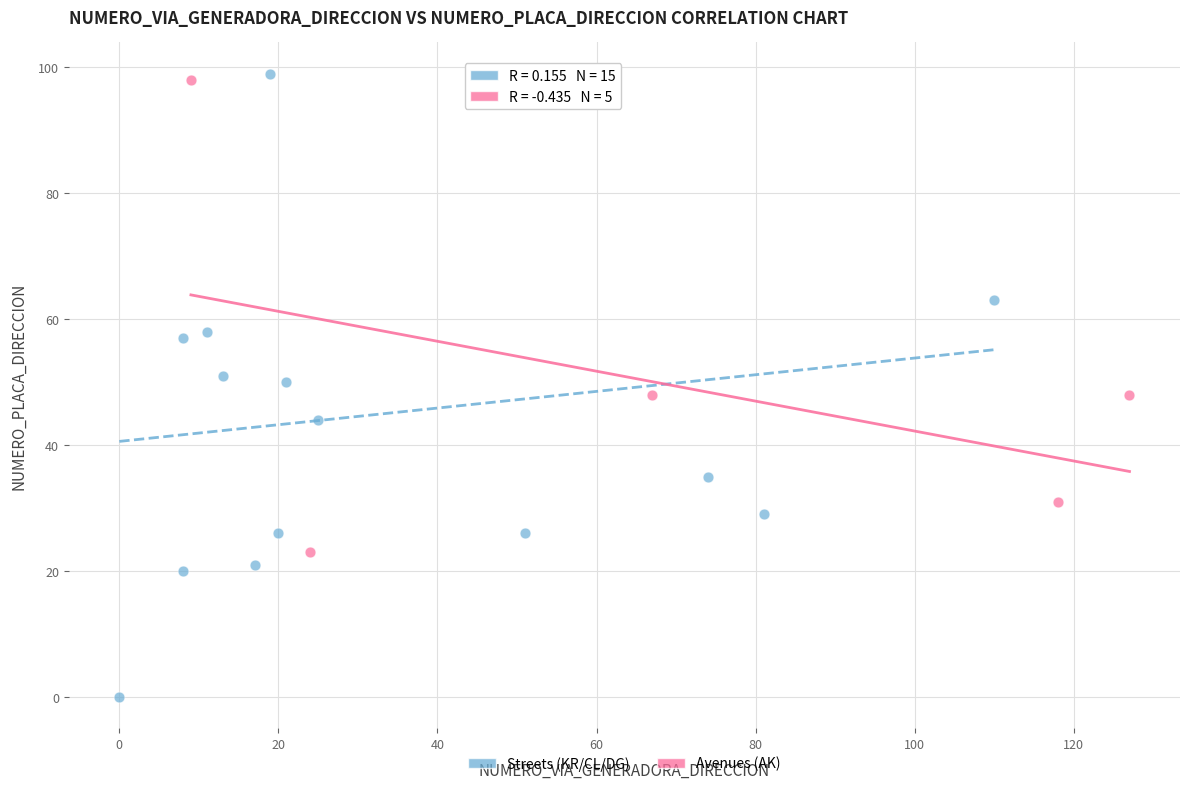

Which series has the widest spread of Y values?

Streets (KR/CL/DG)